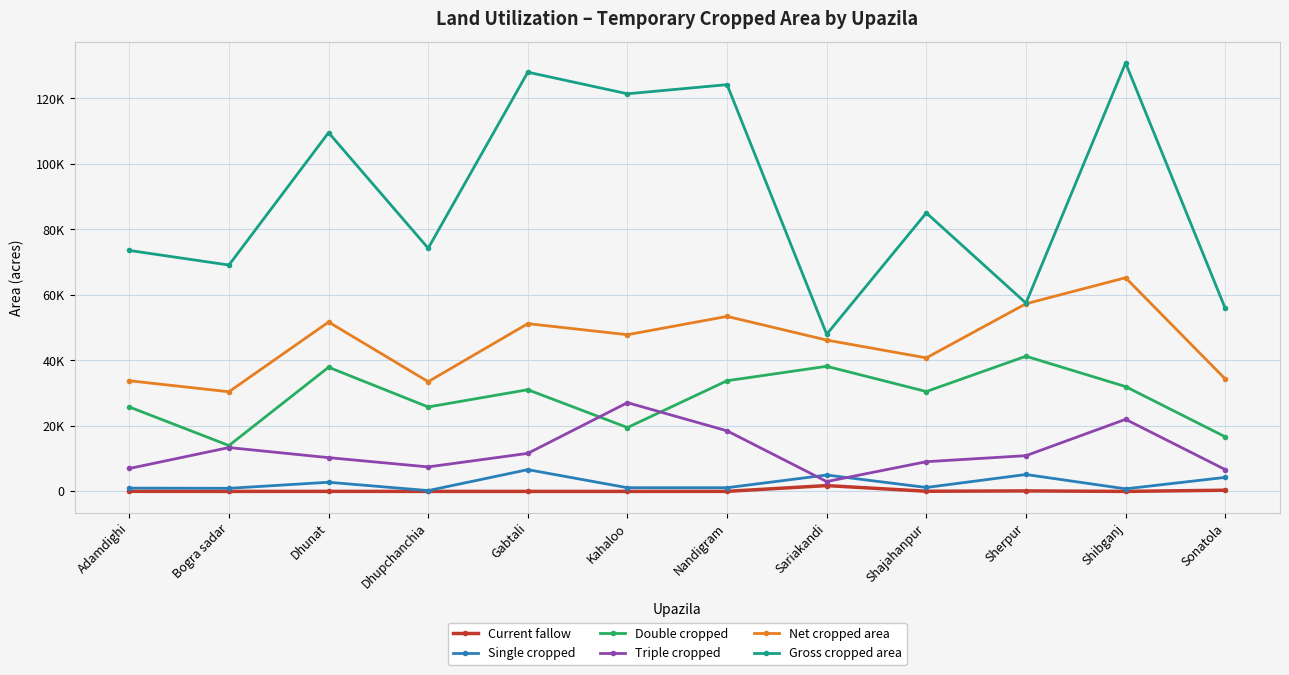

What is the difference between the maximum and minimum values in the Net cropped area series?

34818